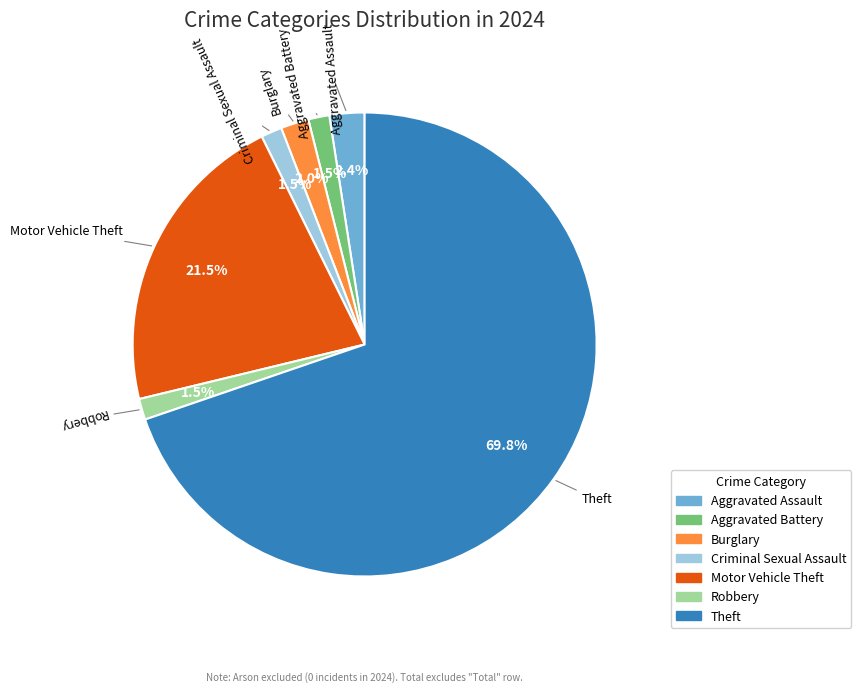

Which has a higher value, Theft or Burglary?

Theft